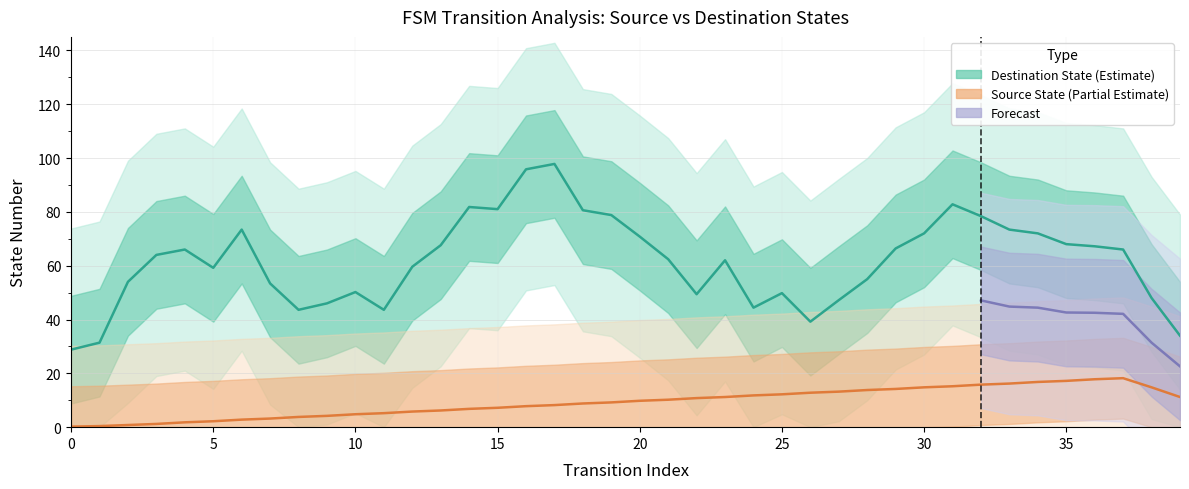

Read the source_state value at 24.

12